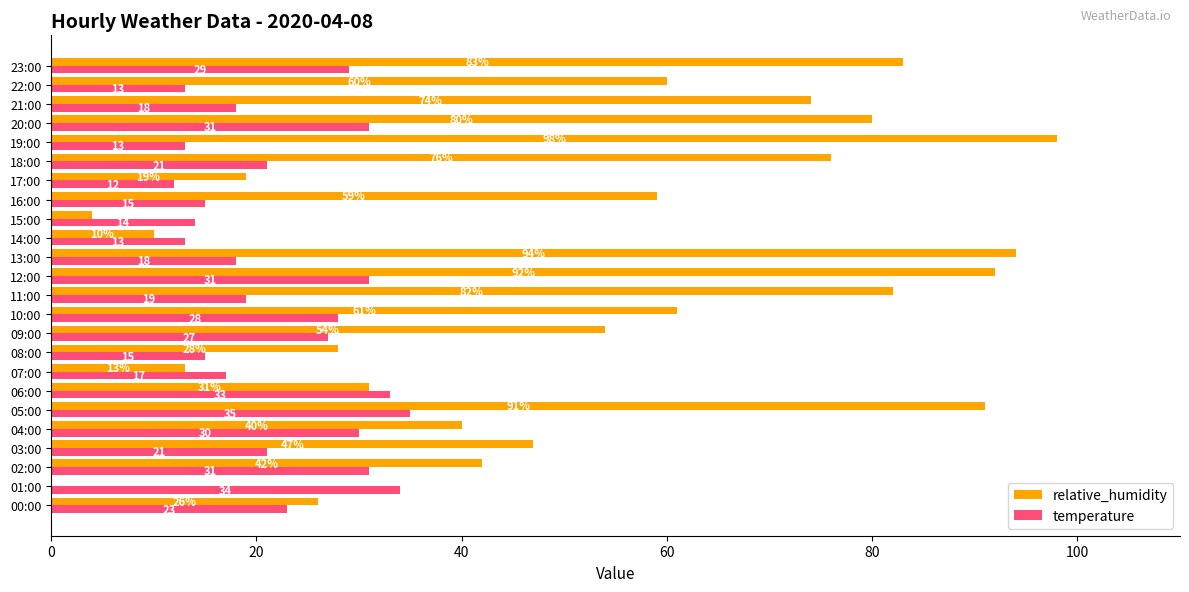

Read the relative_humidity value at 23:00, to the nearest 5.

85